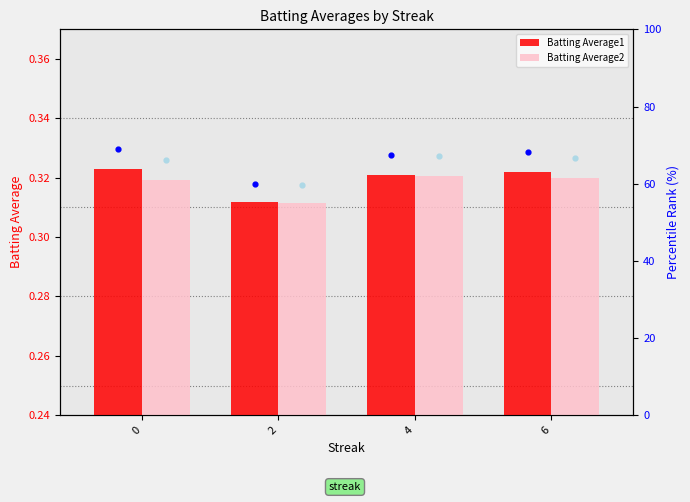

Which series has the largest total across all categories?

Batting Average1